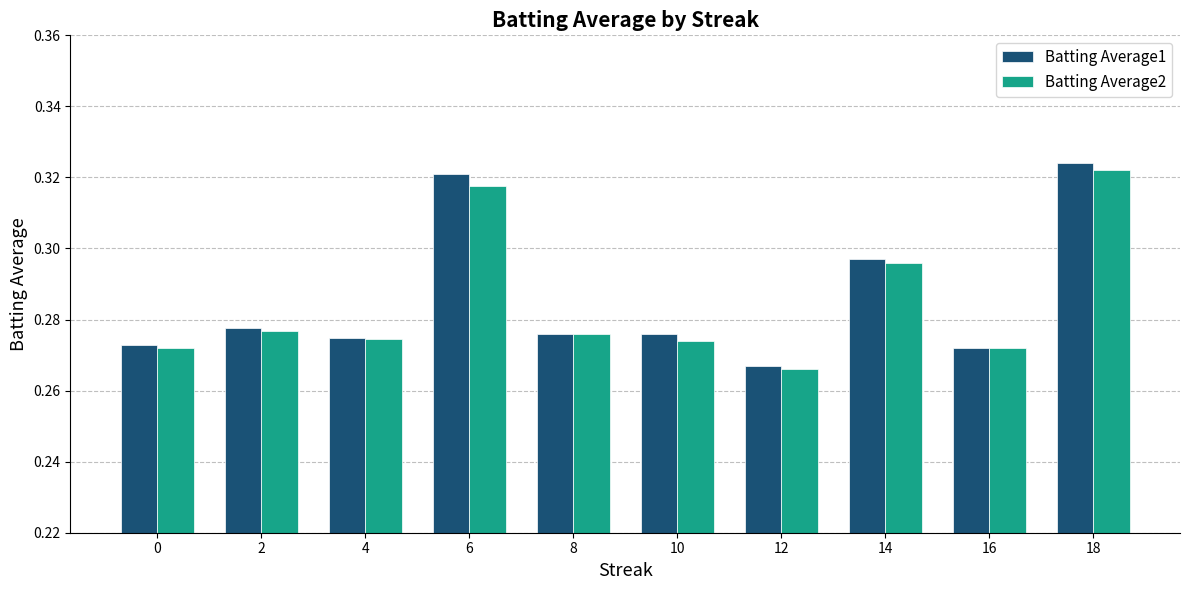

Where is Batting Average2 nearest to the value 0?

12